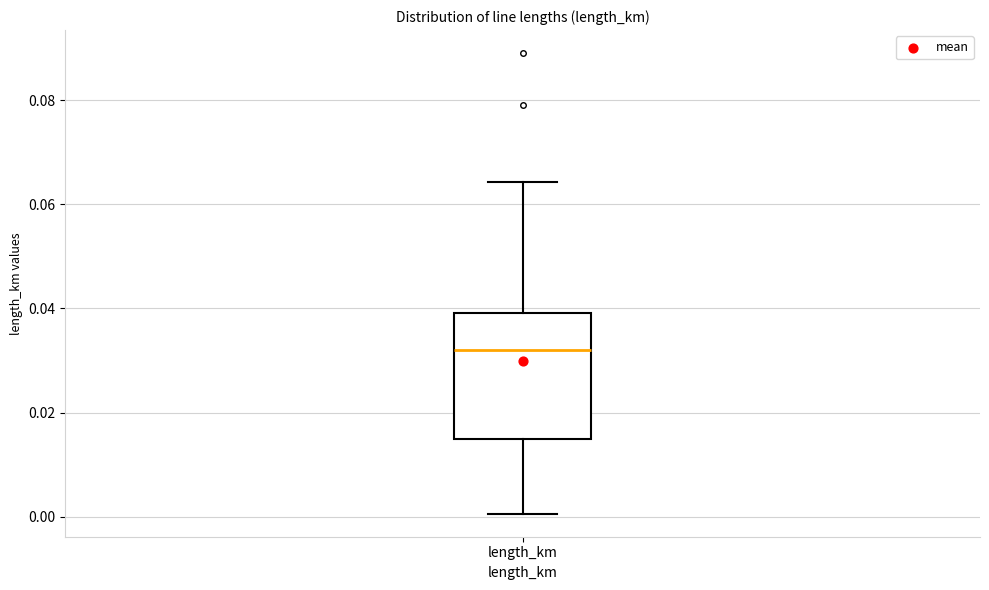

Where does the lower whisker of the box for length_km end on the y-axis? The values are not printed on the chart, so give them approximately, as read against the axis.

0.000